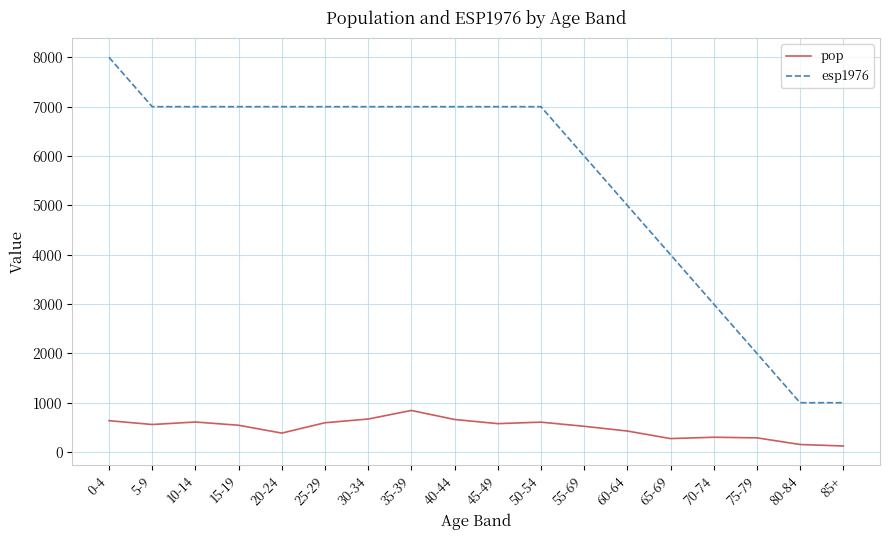

Rank the series by their average value, from lowest to highest.

pop, esp1976